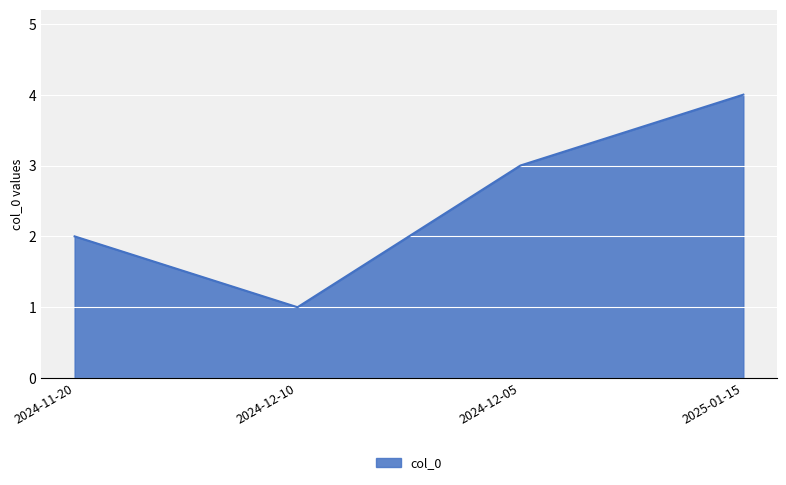

The chart shows a value of 0 at 2024-12-10. True or false?

False